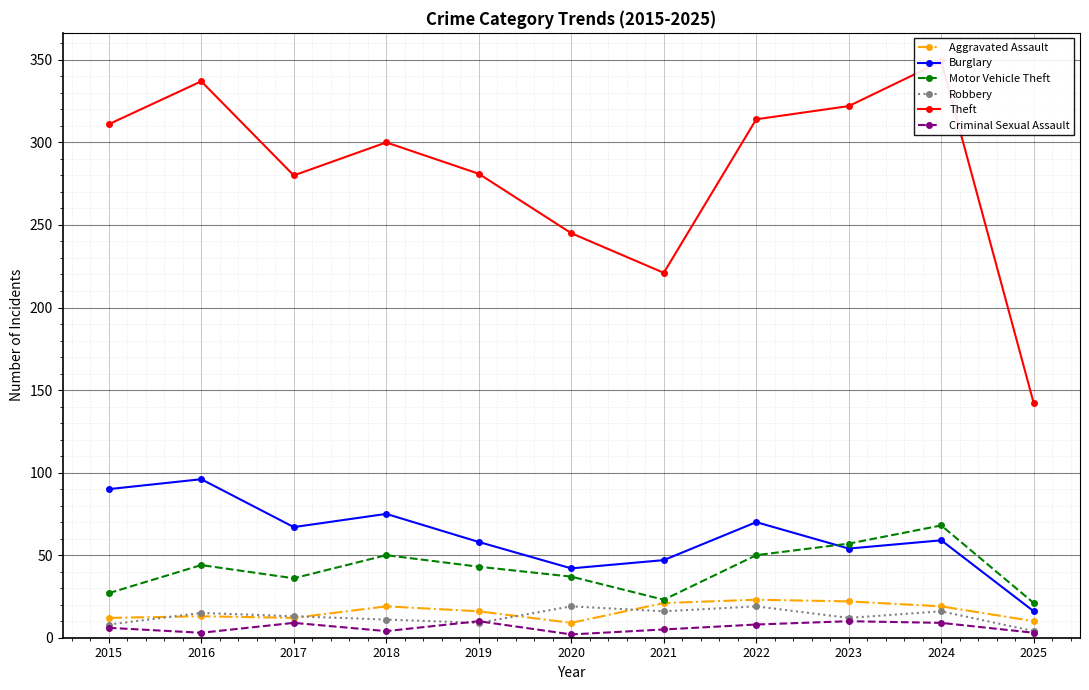

Which series has the largest range (max minus min)?

Theft